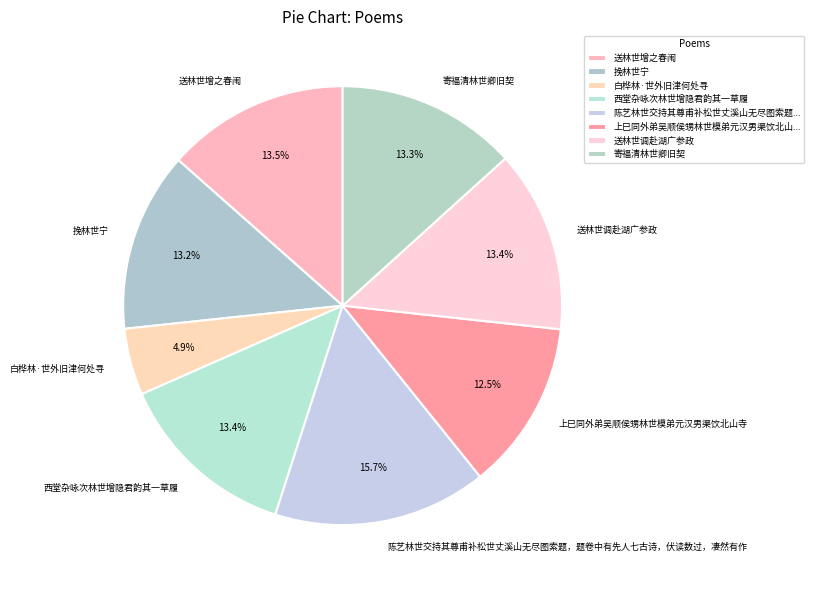

Does 西堂杂咏次林世增隐君韵其一草履 account for over 50% of the chart?

No